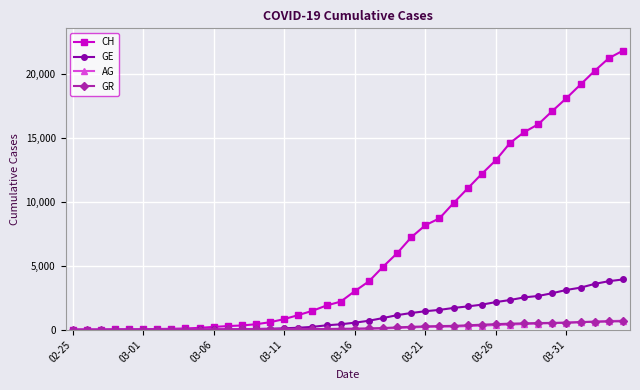

Which series has the largest total across all categories?

CH